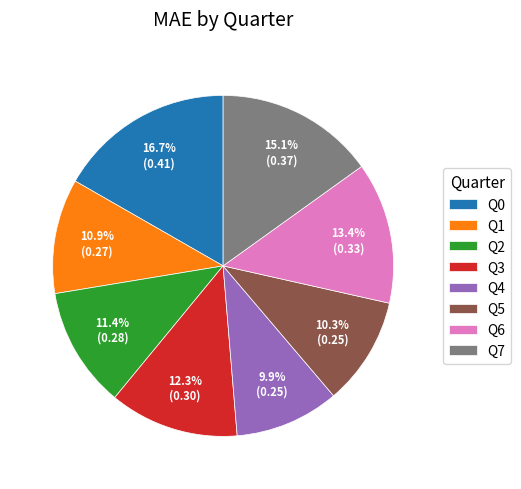

What is the largest slice in the pie chart?

Q0